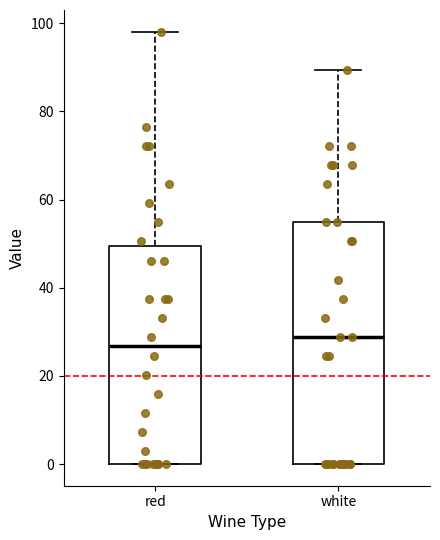

Where is the upper edge of the box for red on the y-axis? The values are not printed on the chart, so give them approximately, as read against the axis.

50